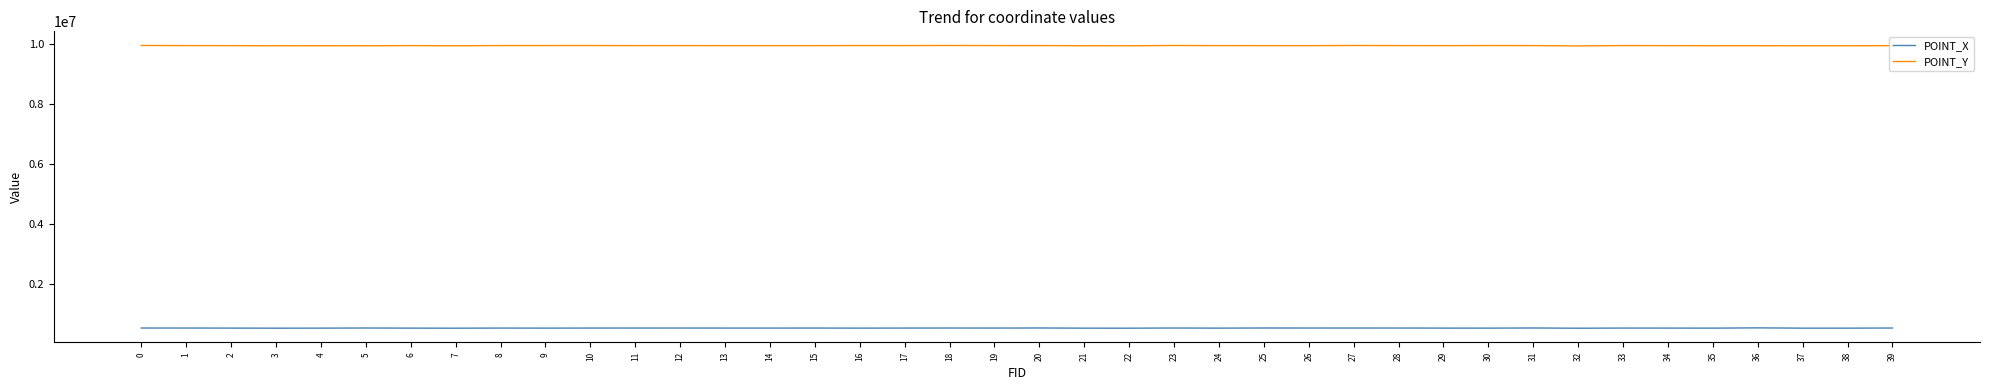

Is this an area chart (filled region under the line)?

No